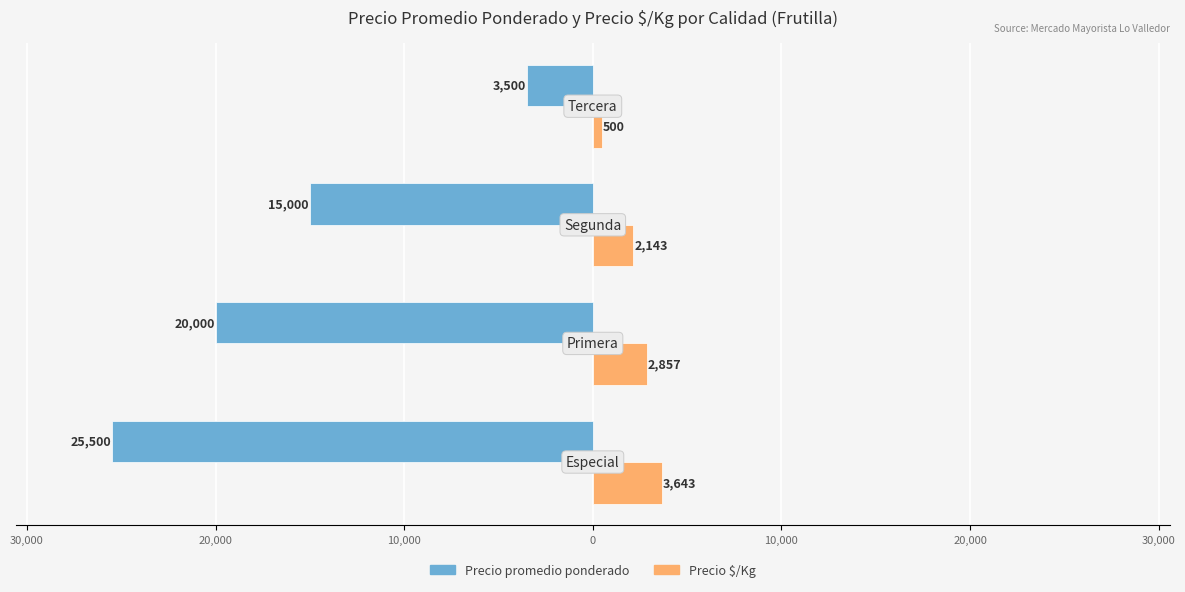

What is the difference between the maximum and minimum values in the Precio $/Kg series?

3143